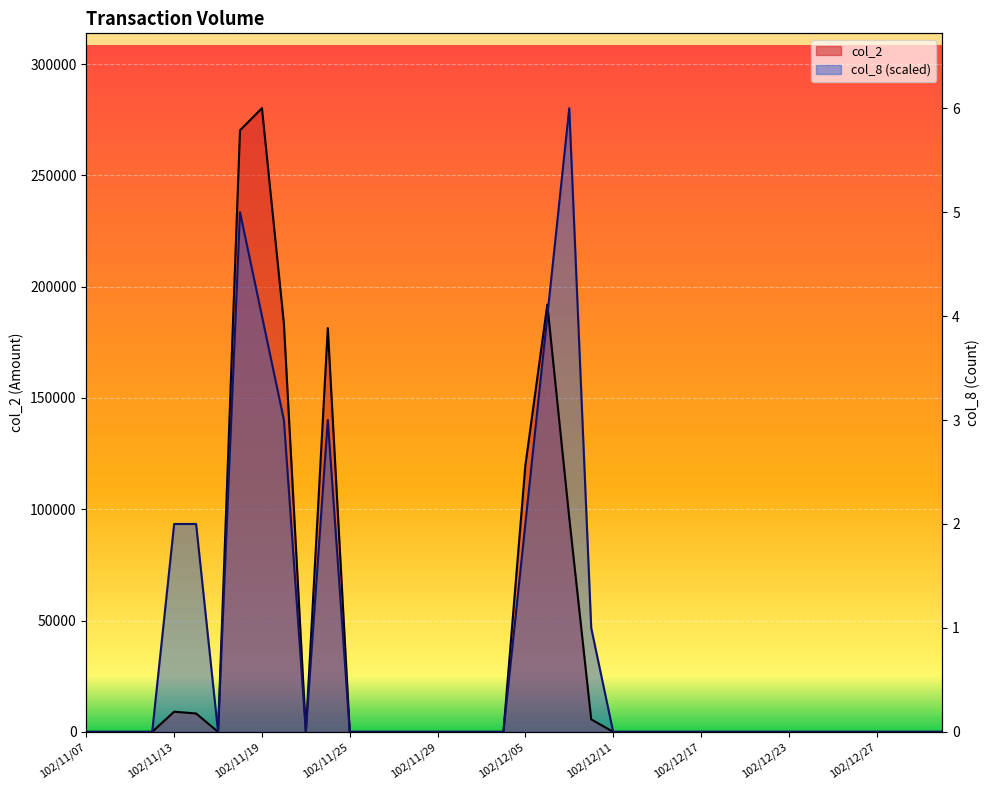

Rank the series at 102/11/29 from highest to lowest value.

col_2, col_8